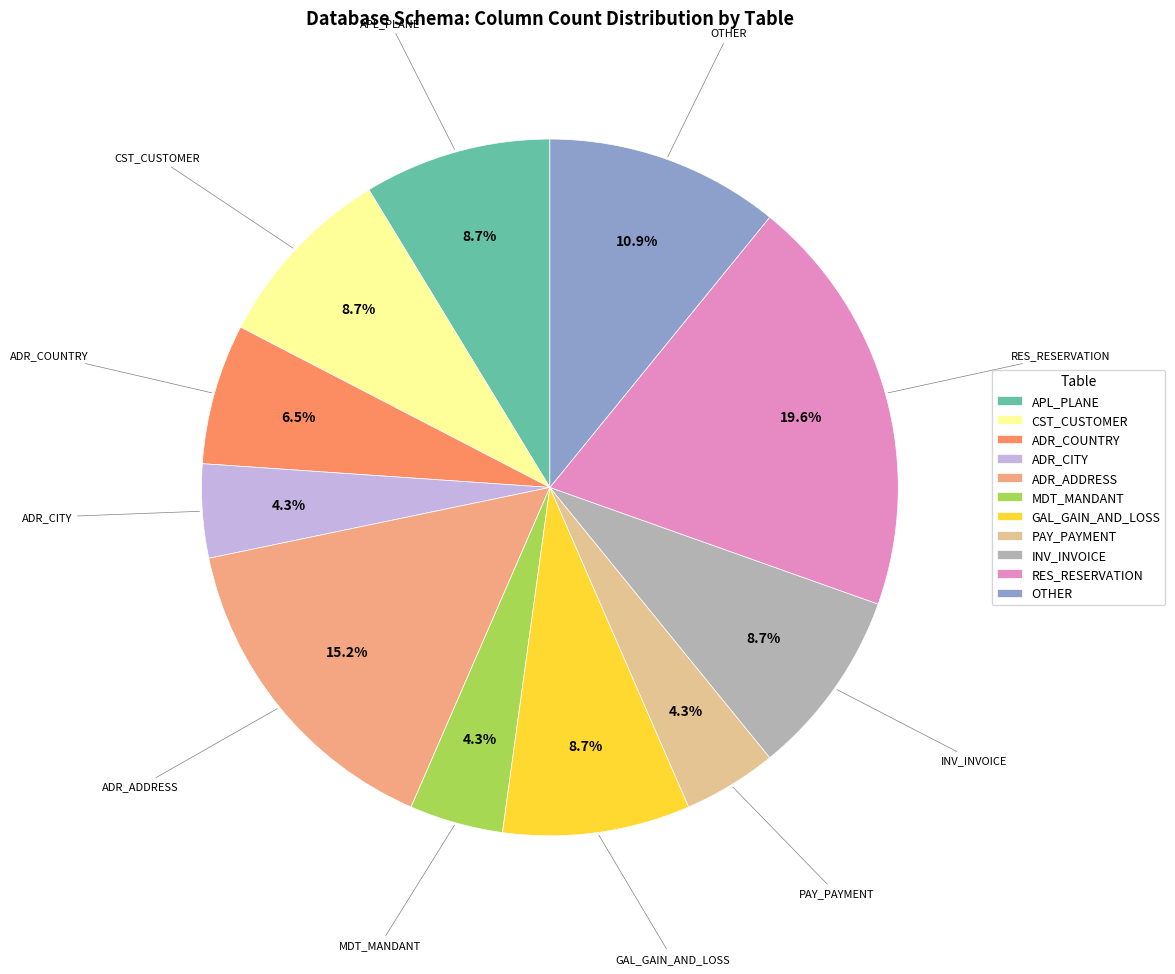

Is there a majority slice in this chart?

No